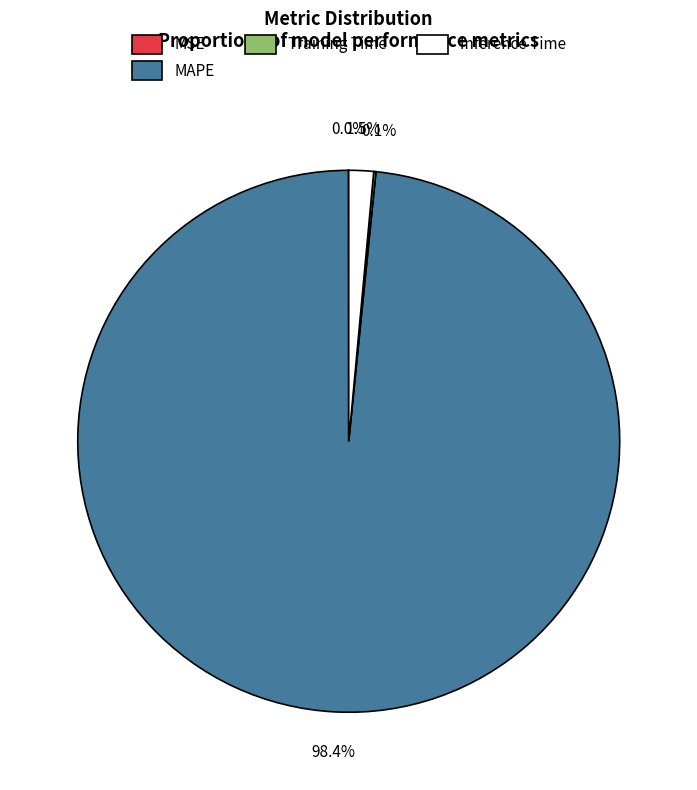

Does any single category account for the majority?

Yes